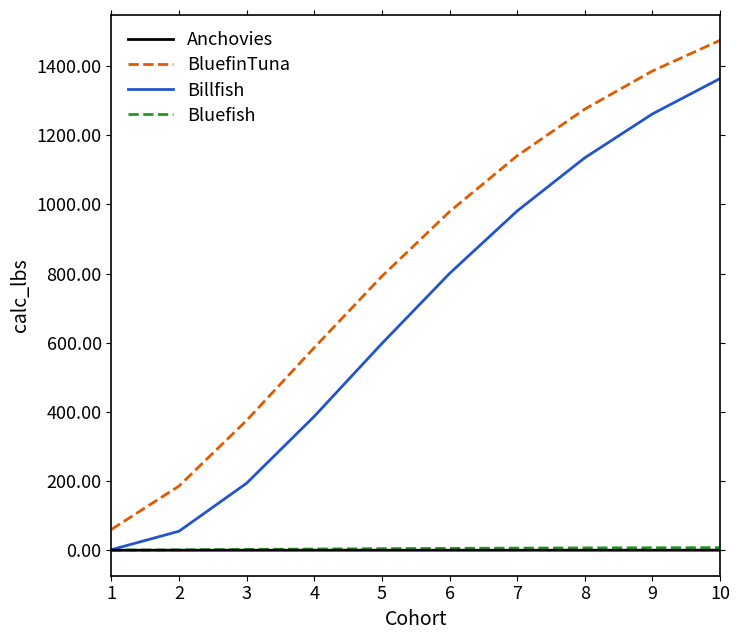

Which series has the largest total across all categories?

BluefinTuna